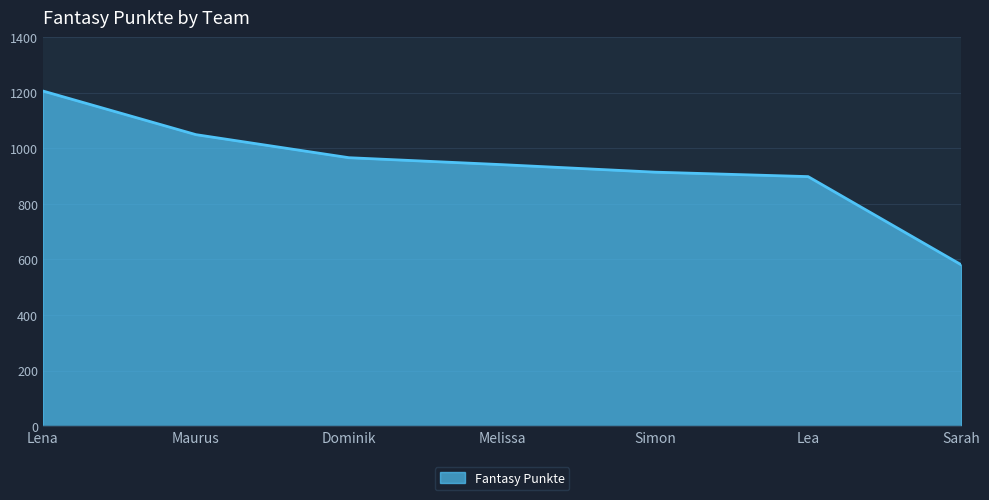

What is the change in value from Lea to Sarah?

-317